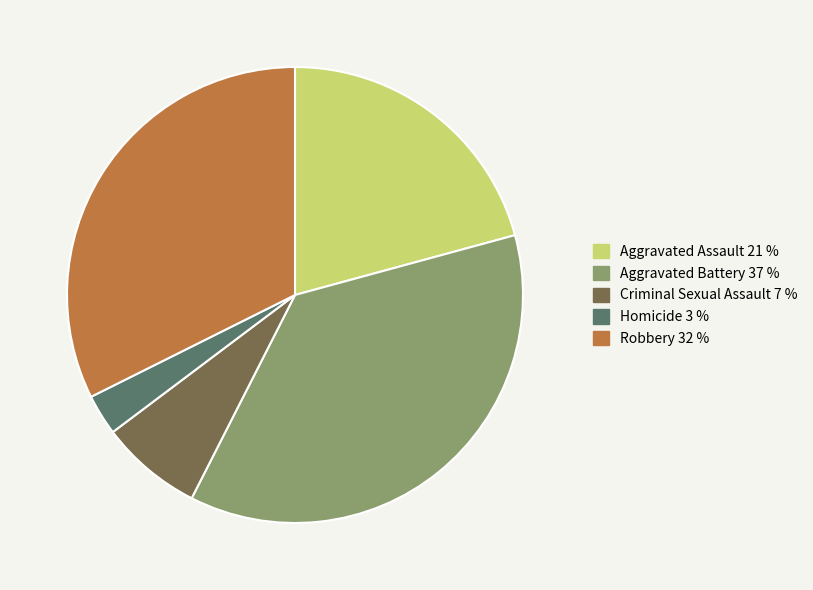

What is the largest slice in the pie chart?

Aggravated Battery